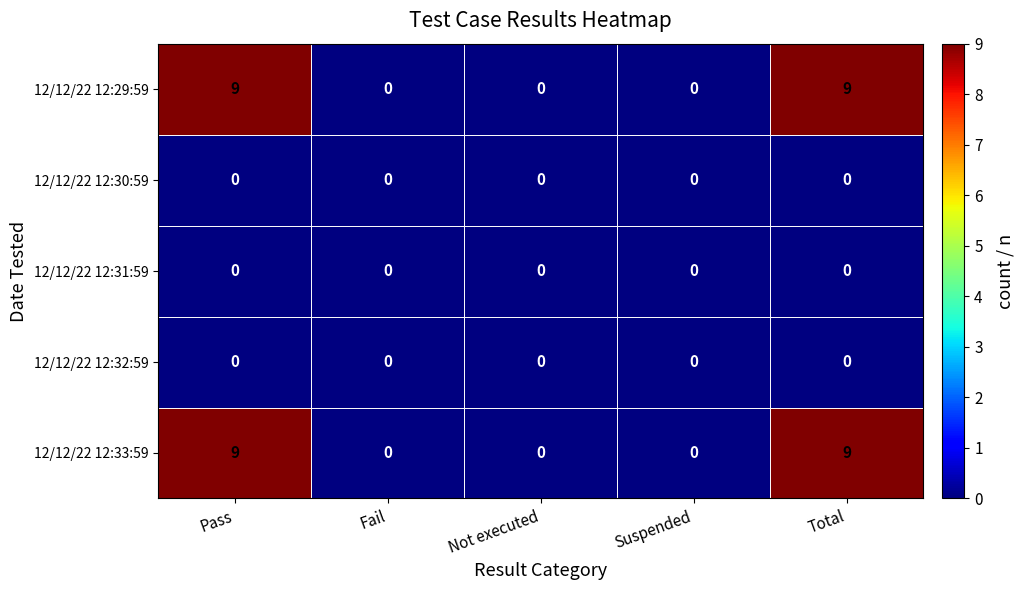

Count the number of data series in this chart.

5